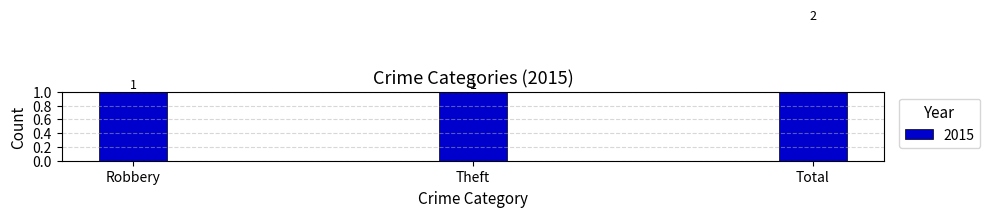

What is the change in value from Theft to Total?

+1